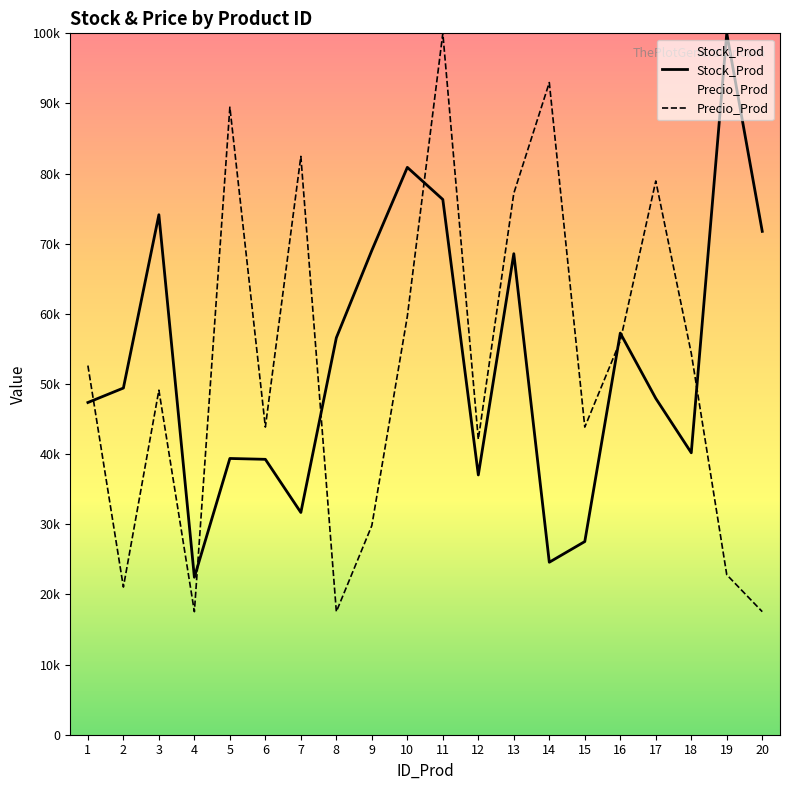

Rank the series at 18 from lowest to highest value.

Stock_Prod, Precio_Prod